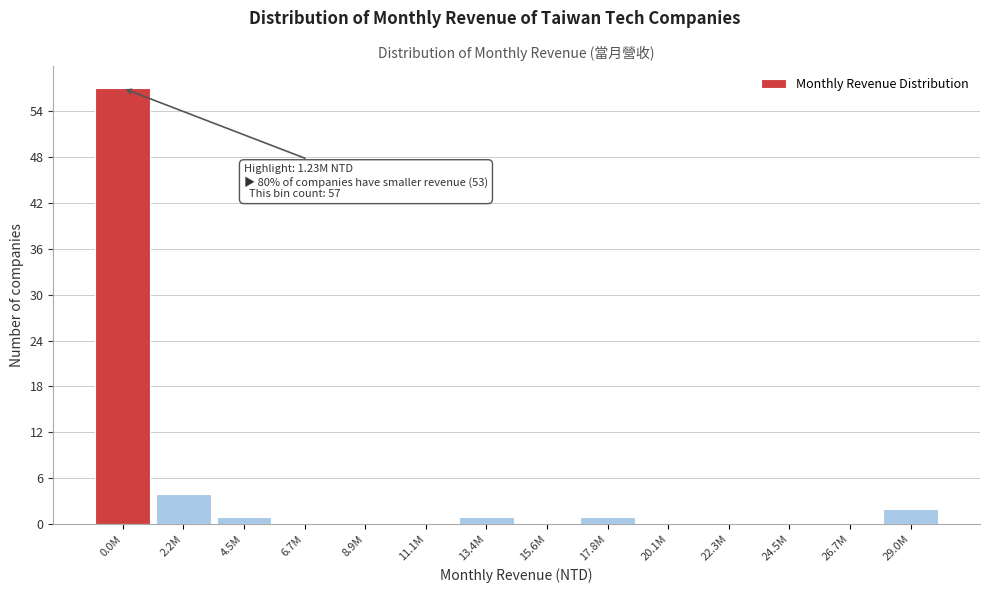

Reading left to right, list all the values displayed in this chart.

0.0M=57	2.2M=4	4.5M=1	6.7M=0	8.9M=0	11.1M=0	13.4M=1	15.6M=0	17.8M=1	20.1M=0	22.3M=0	24.5M=0	26.7M=0	29.0M=2